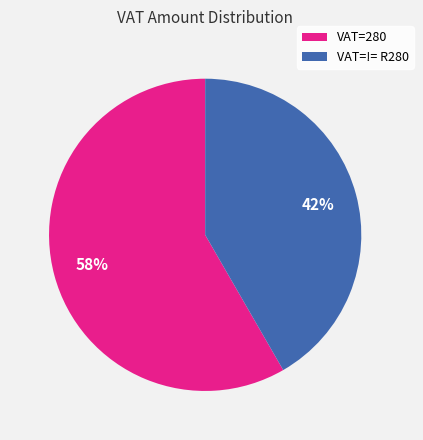

To the nearest percent, what is the combined percentage of VAT=!= R280 and VAT=280?

100%